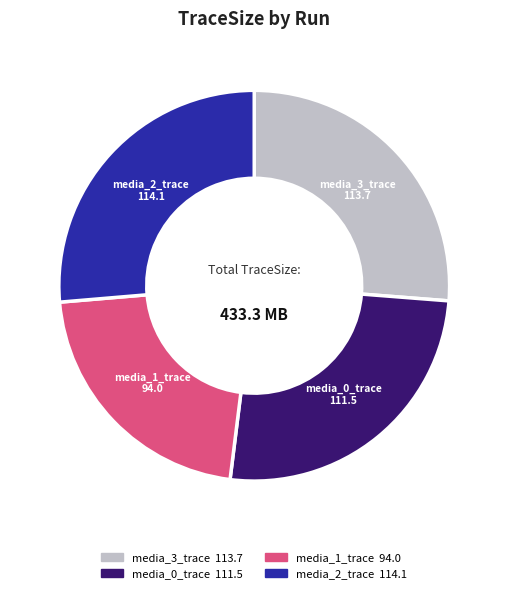

Count the number of slices in the pie.

4